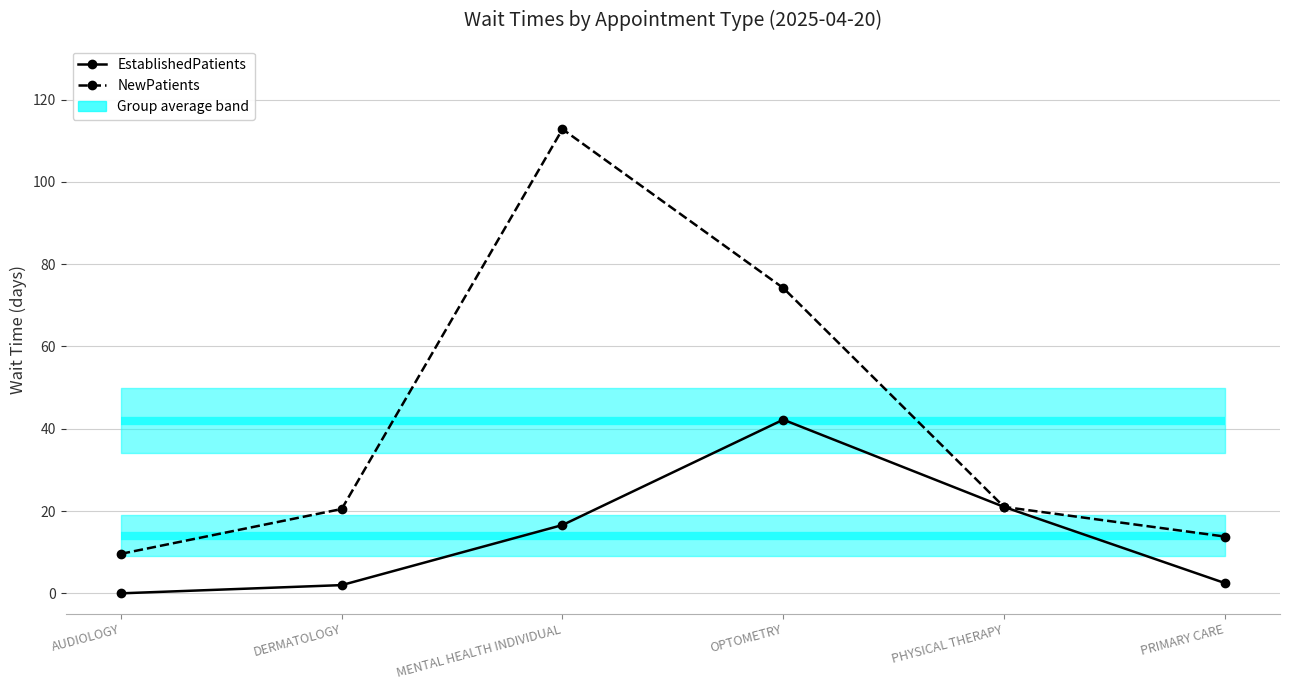

List the labels in order of EstablishedPatients value, largest first.

OPTOMETRY, PHYSICAL THERAPY, MENTAL HEALTH INDIVIDUAL, PRIMARY CARE, DERMATOLOGY, AUDIOLOGY